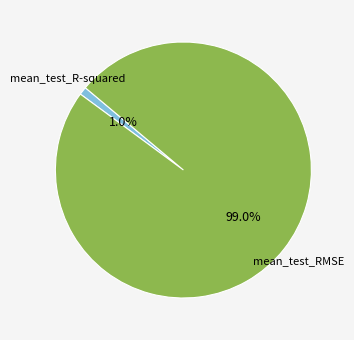

What percentage is the mean_test_R-squared slice, to the nearest percent?

1%